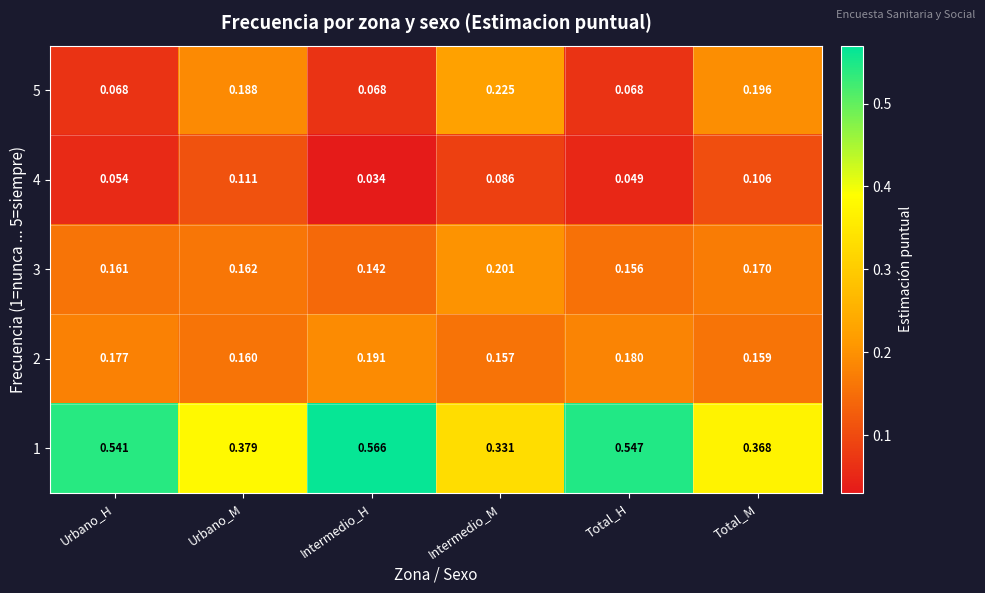

Is the value of 4 at Total_M greater than the value of 3 at Intermedio_M?

No